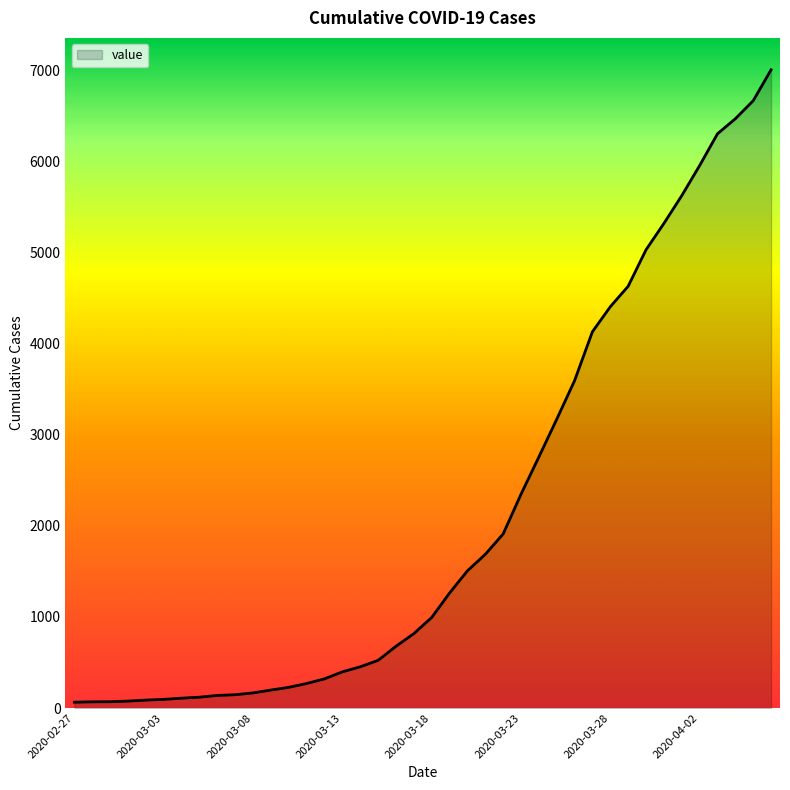

What is the greatest value displayed?

7003